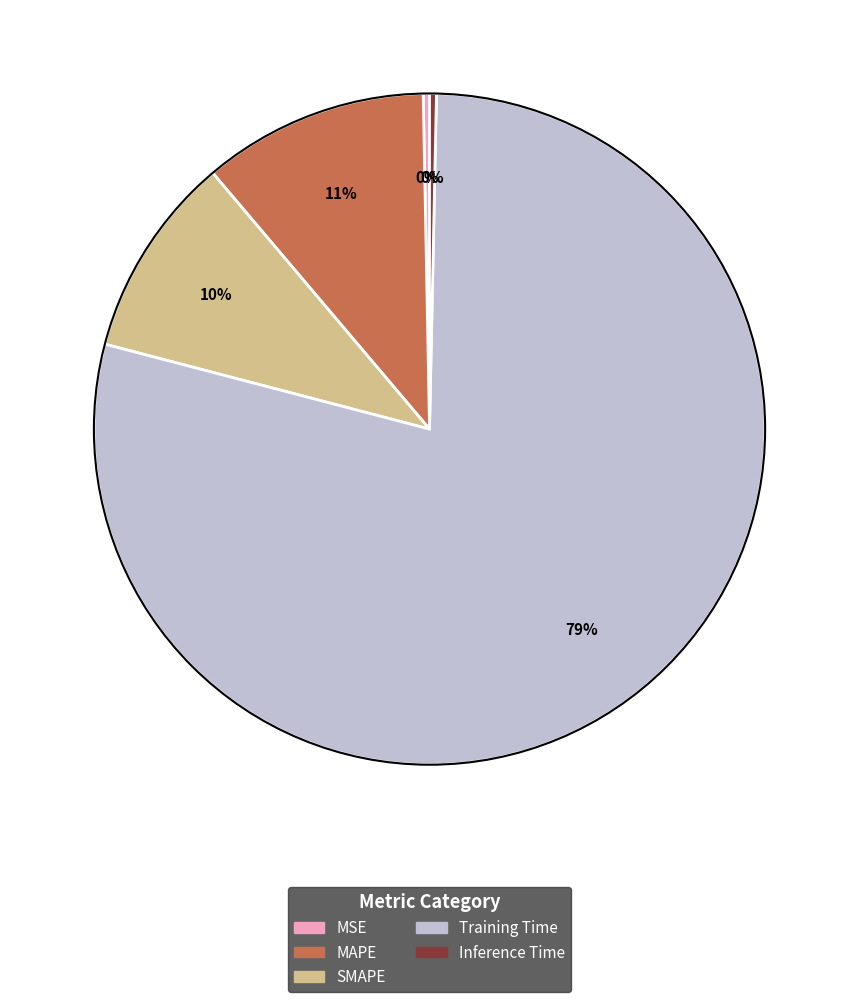

Do MSE and Inference Time together represent more than half of the pie?

No